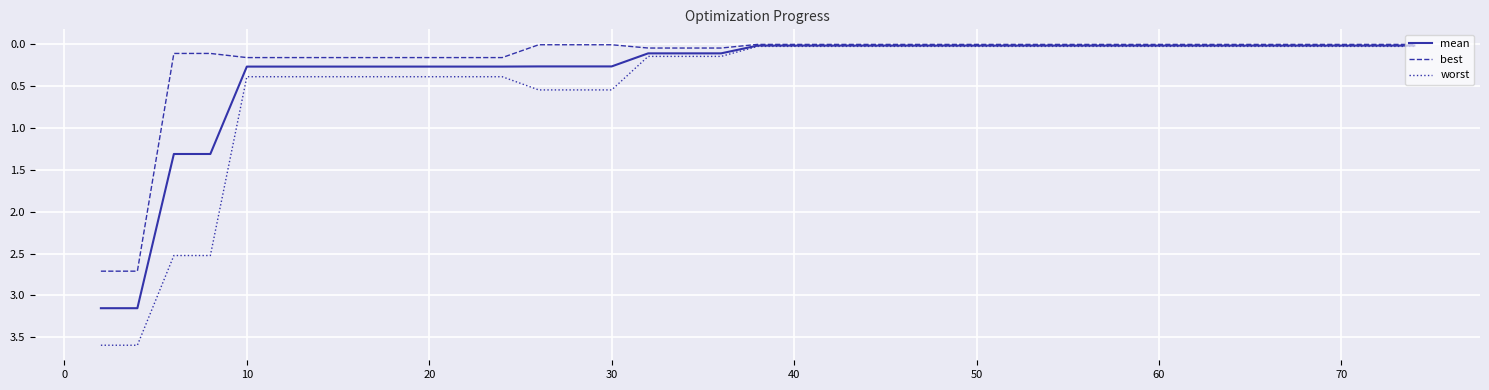

Which series has the largest range (max minus min)?

worst